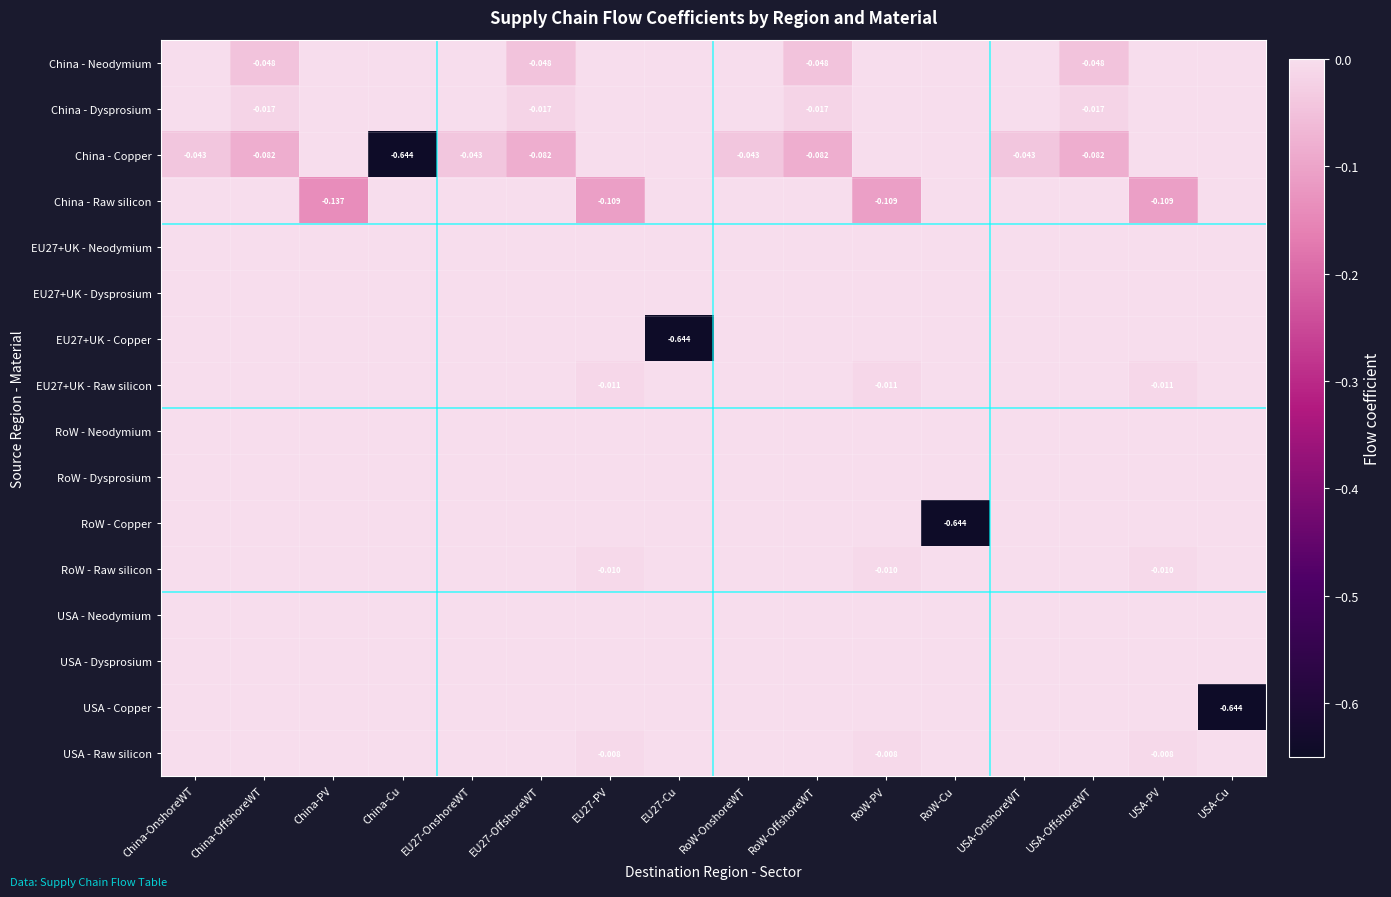

Between RoW-OnshoreWT and RoW-PV, which series saw the biggest shift?

China - Raw silicon